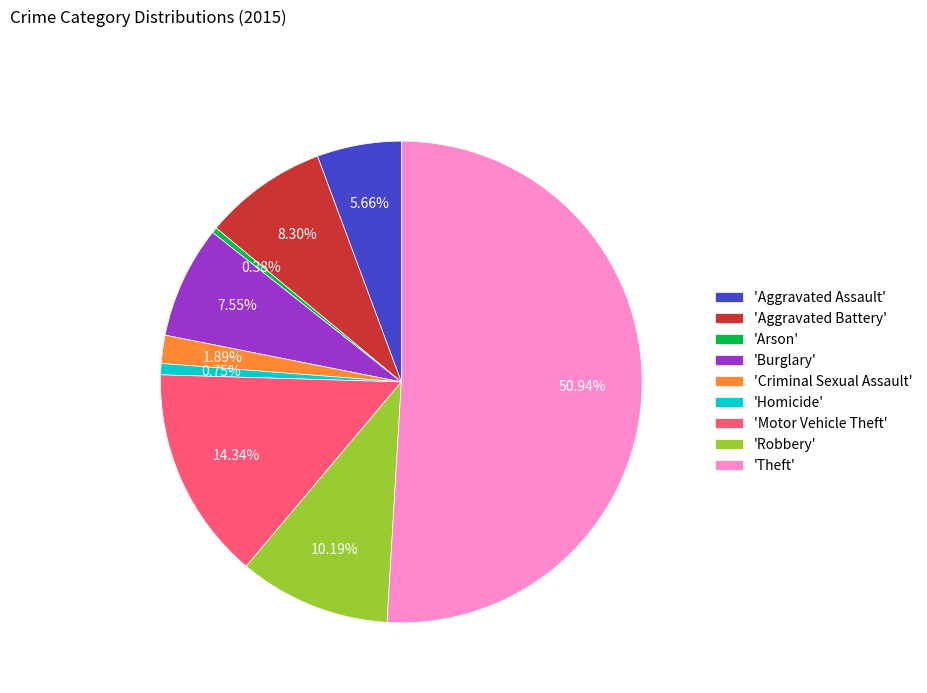

What is the largest slice in the pie chart?

'Theft'